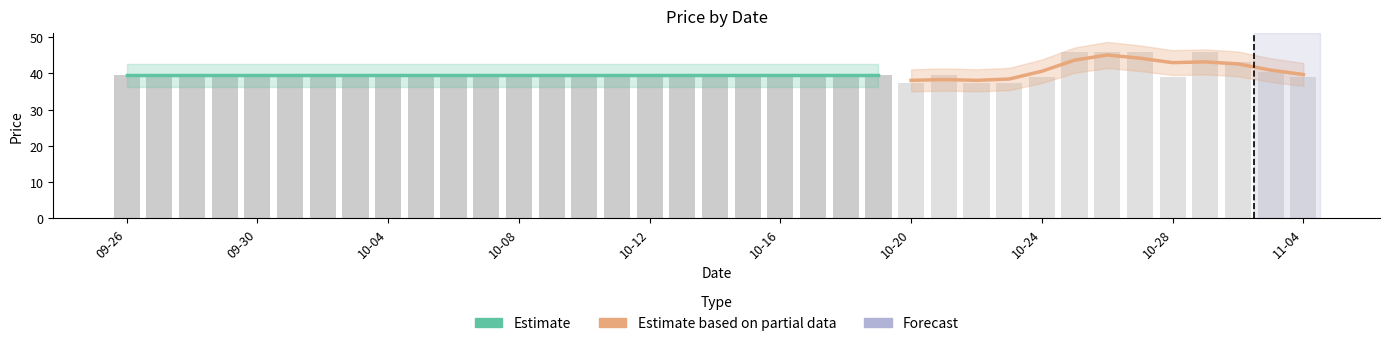

What is the value of the 13th bar from the left?

39.0